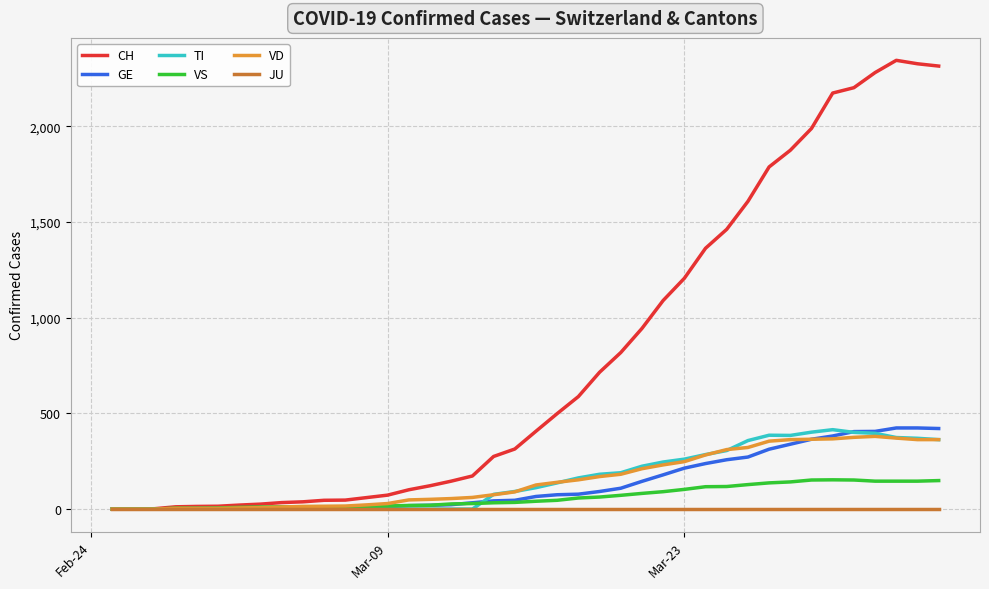

Which series has the widest spread of values?

CH